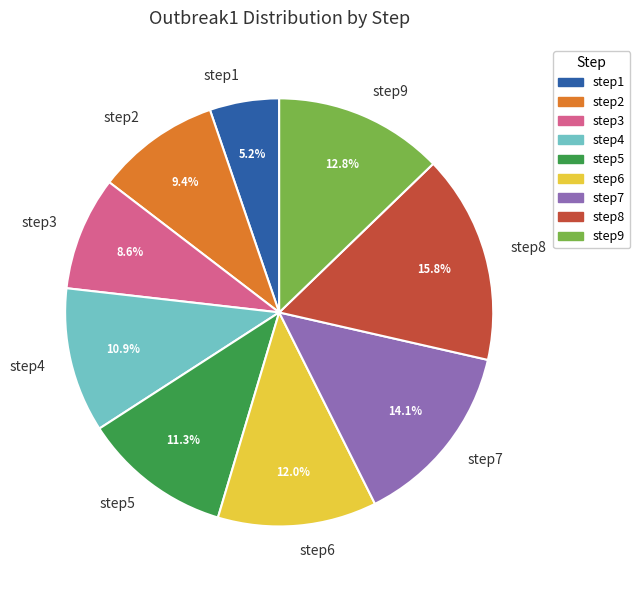

Count the number of slices in the pie.

9